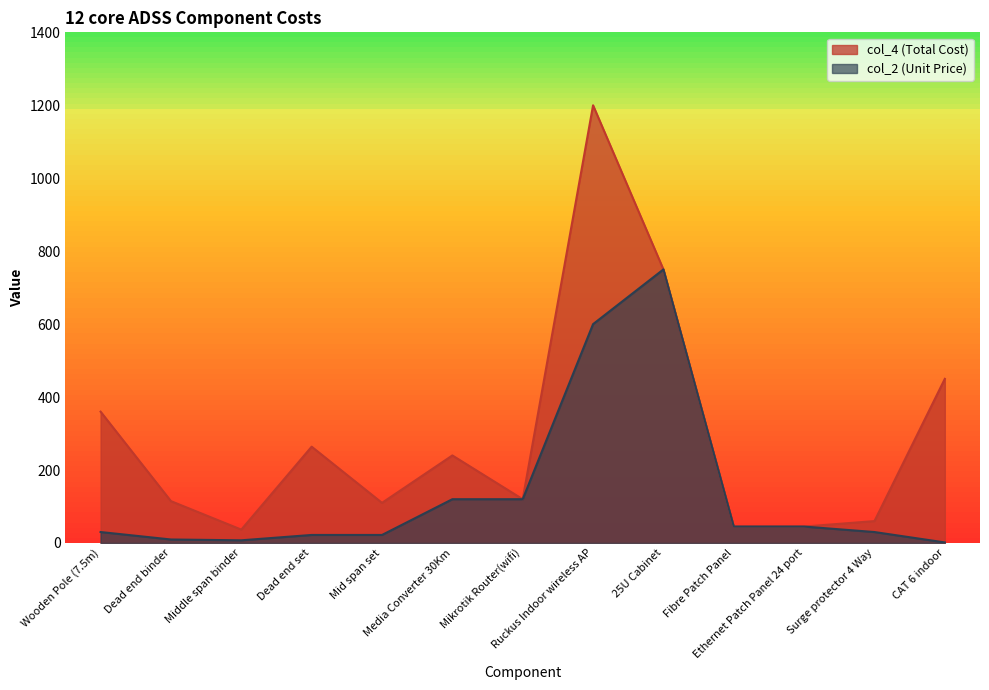

Rank the series by their average value, from lowest to highest.

col_2 (Unit Price), col_4 (Total Cost)